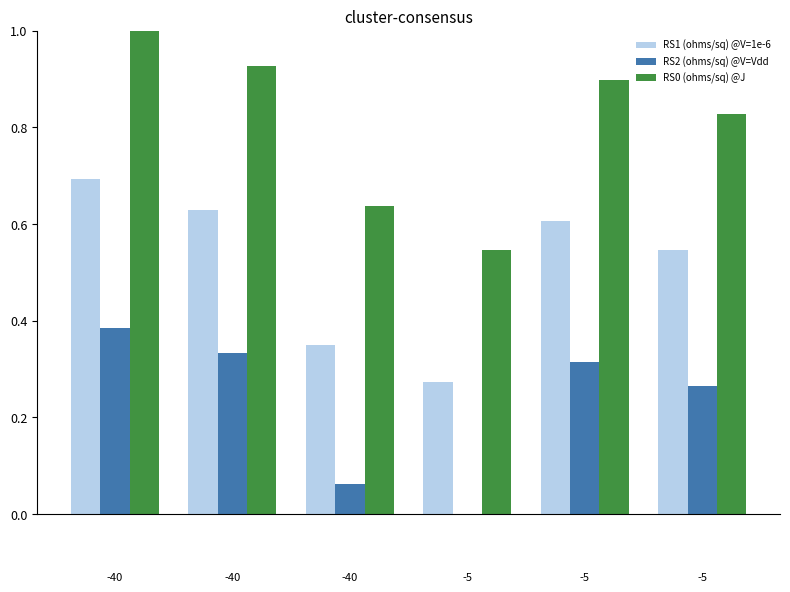

What is the sum of all RS0 (ohms/sq) @J values?

4.8